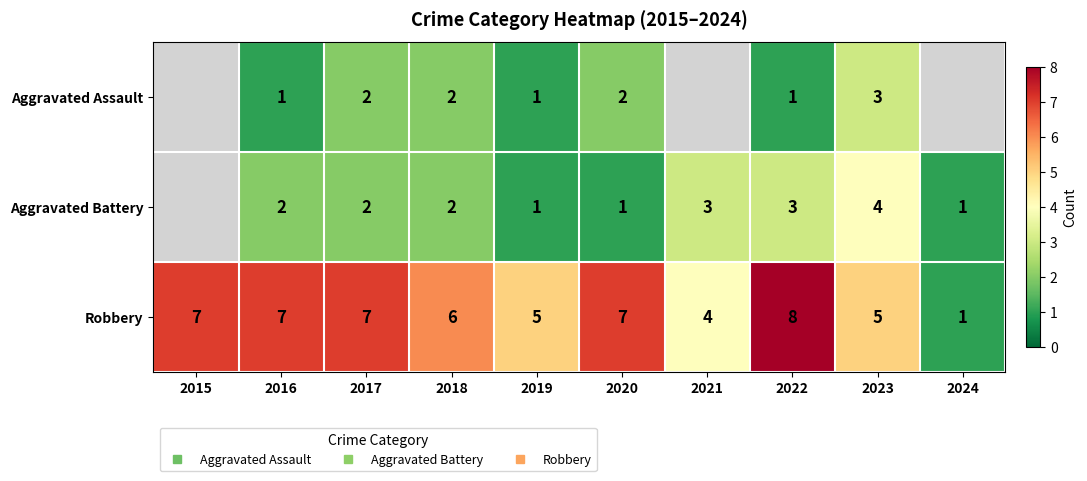

What is the minimum value shown in the chart?

1.0